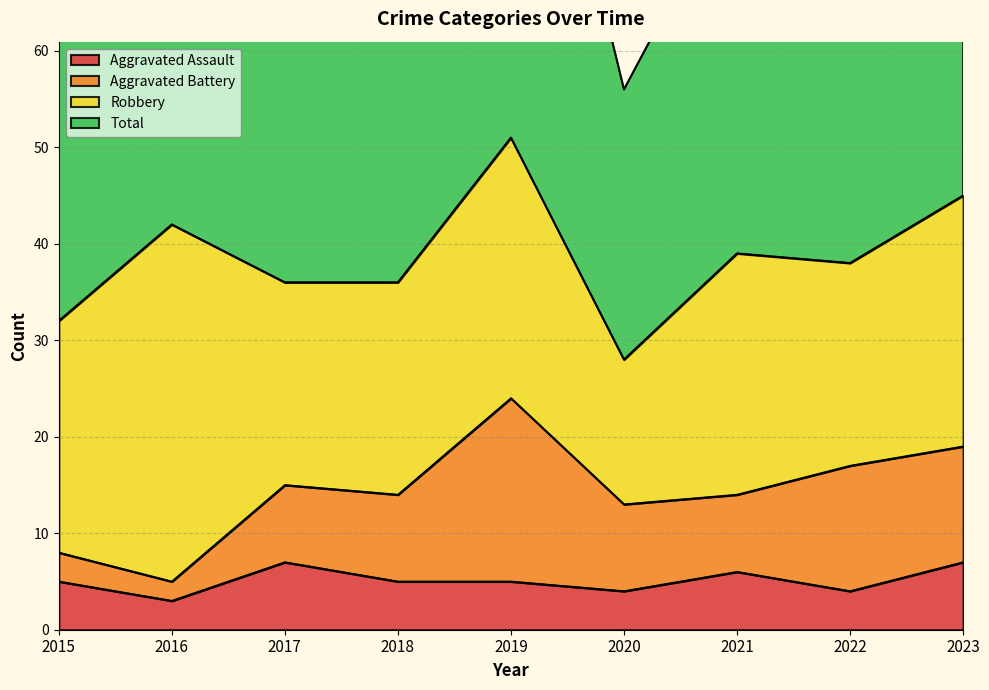

What is the maximum value for Aggravated Assault?

7